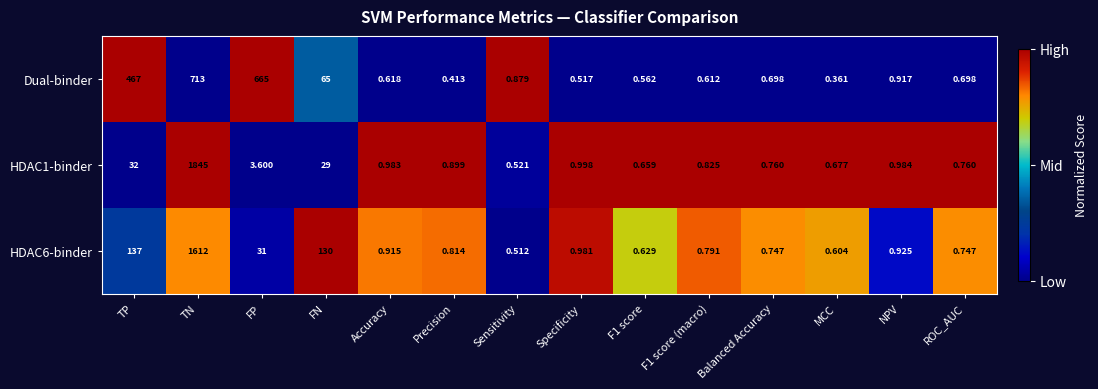

At which category is the sum across all series the highest?

TN